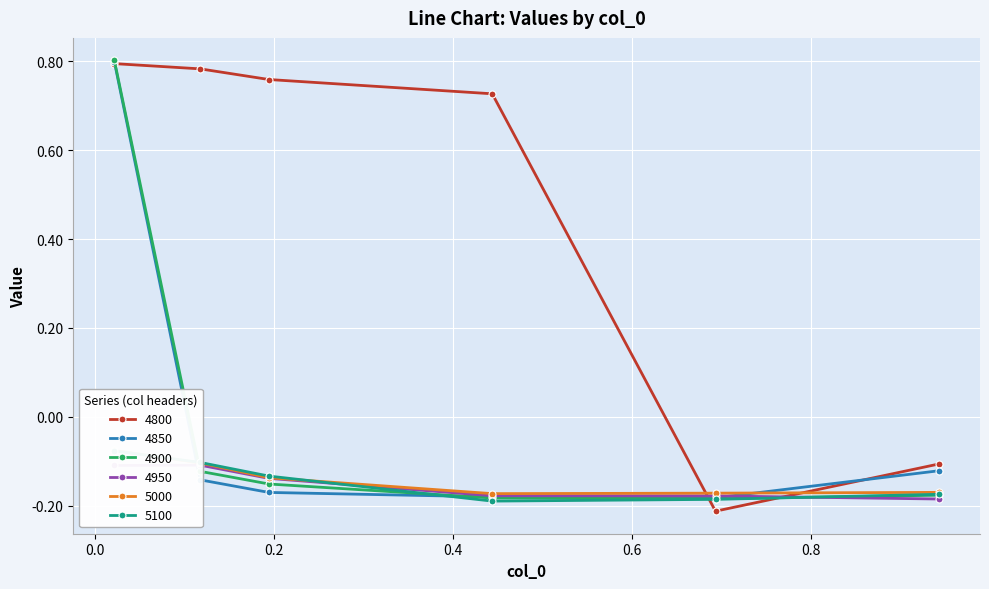

In 4900, how many points are lower than both neighbors (excluding endpoints)?

1